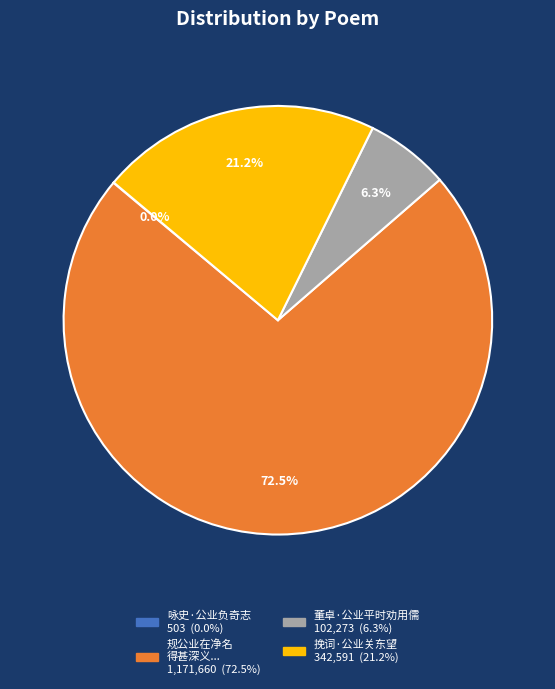

Is there any slice that represents more than half of the pie?

Yes